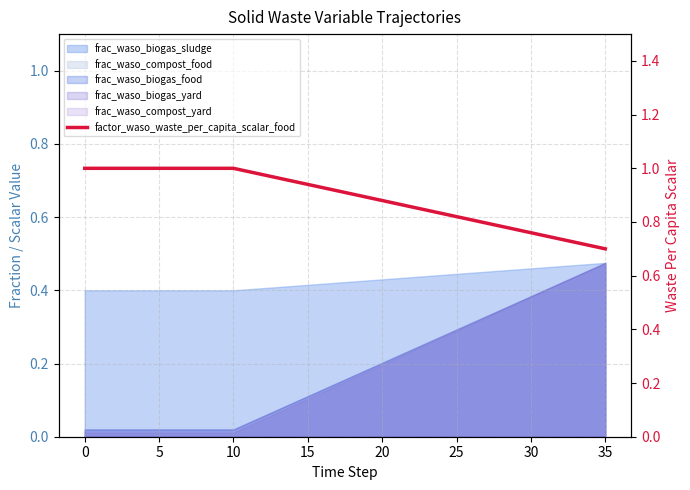

What is the greatest value displayed?

1.0